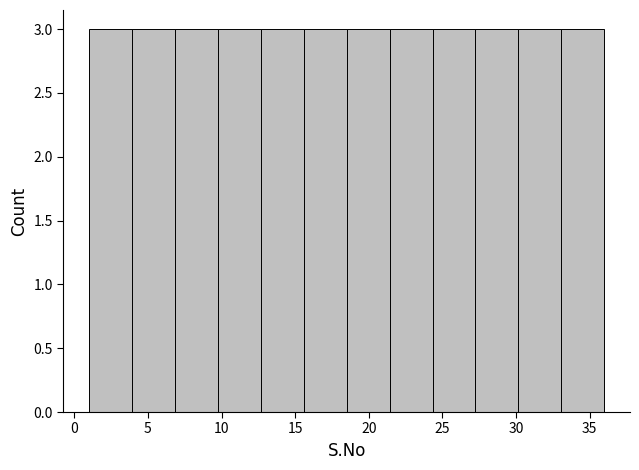

Reading left to right, transcribe this chart: for each bar, give the range it covers on the x-axis and its height. Neither the bar edges nor the heights are printed on the chart, so give them approximately, as read against the axes.

1.0 to 4.0: 3
4.0 to 7.0: 3
7.0 to 10.0: 3
10.0 to 12.5: 3
12.5 to 15.5: 3
15.5 to 18.5: 3
18.5 to 21.5: 3
21.5 to 24.5: 3
24.5 to 27.5: 3
27.5 to 30.0: 3
30.0 to 33.0: 3
33.0 to 36.0: 3